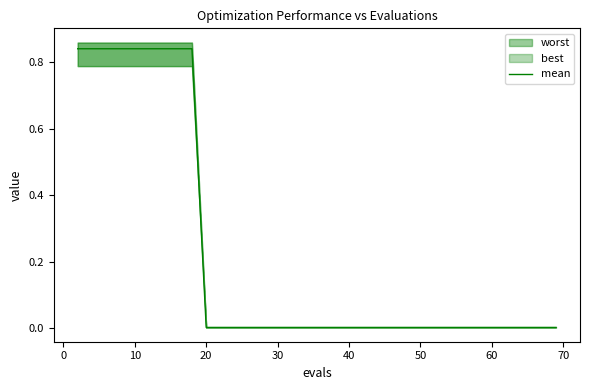

How many lines are shown in the chart?

1